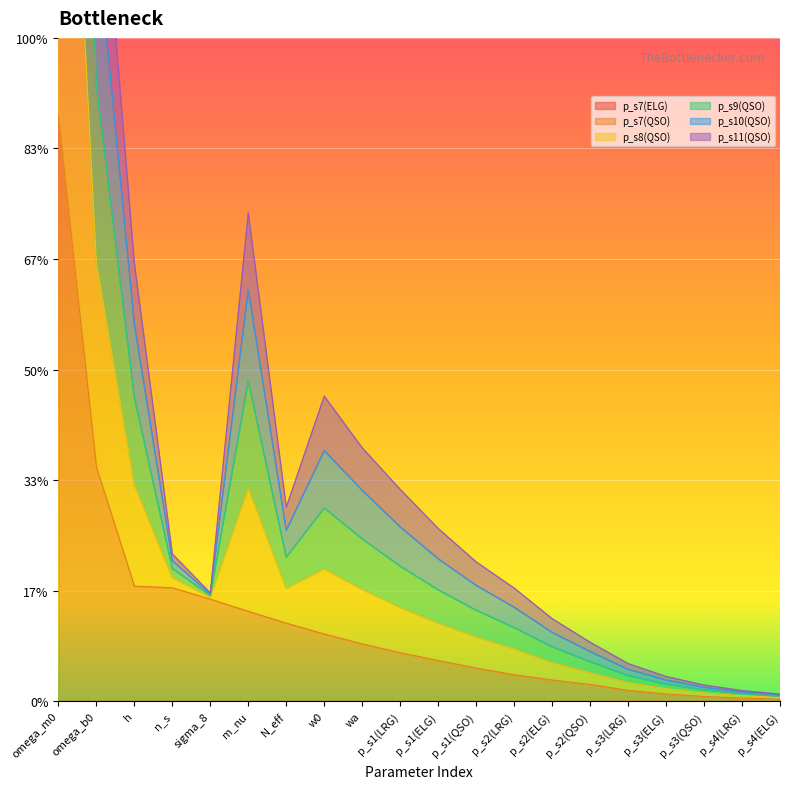

List the labels in order of p_s7(QSO) value, largest first.

omega_m0, omega_b0, h, n_s, sigma_8, m_nu, N_eff, w0, wa, p_s1(LRG), p_s1(ELG), p_s1(QSO), p_s2(LRG), p_s2(ELG), p_s2(QSO), p_s3(LRG), p_s3(ELG), p_s3(QSO), p_s4(LRG), p_s4(ELG)